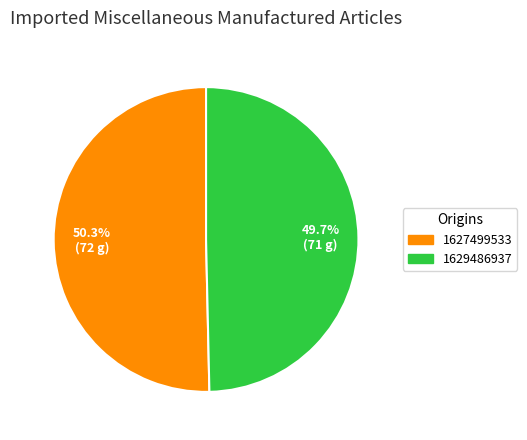

What portion of the pie excludes 1627499533?

49.7%